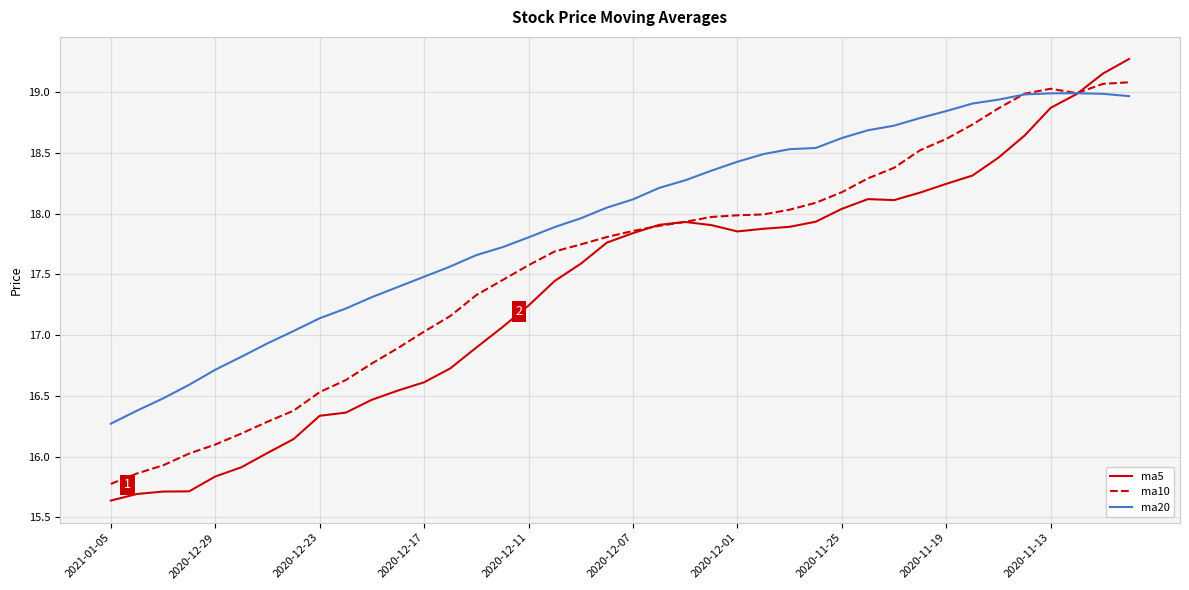

Rank the series by their average value, from lowest to highest.

ma5, ma10, ma20